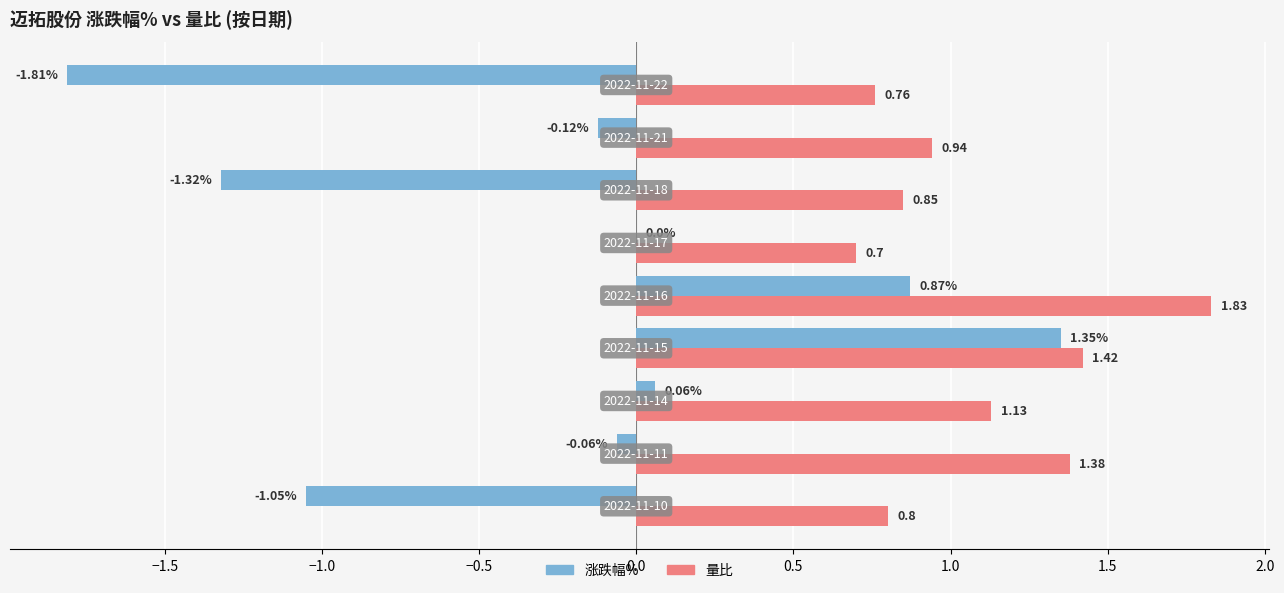

What is the sum of all 量比 values?

9.8